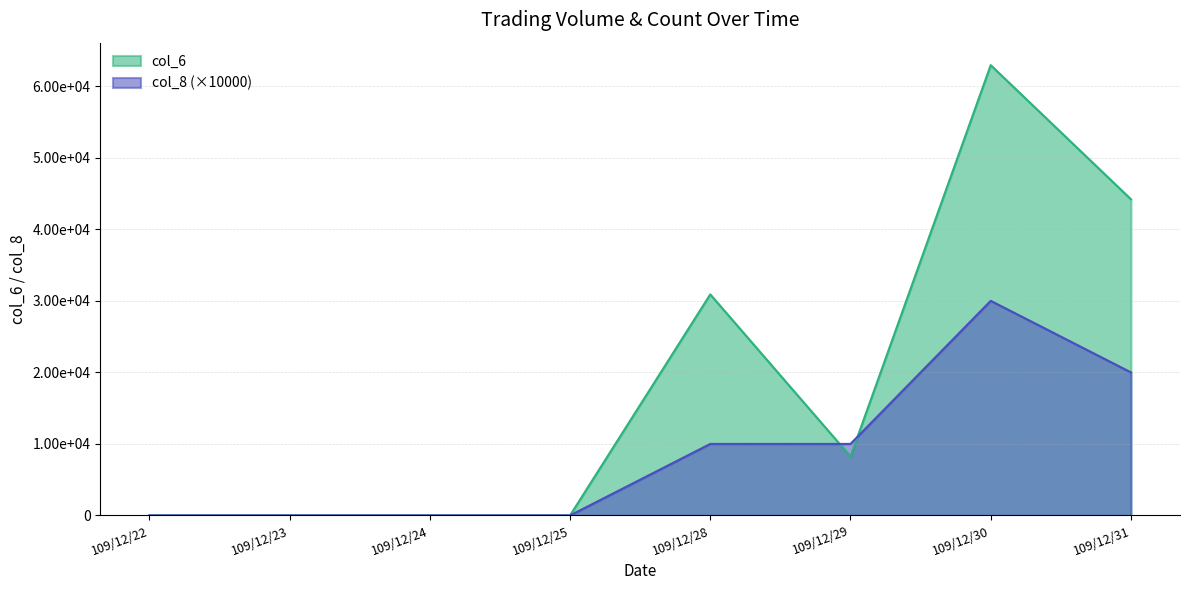

How many data points does each series have?

8